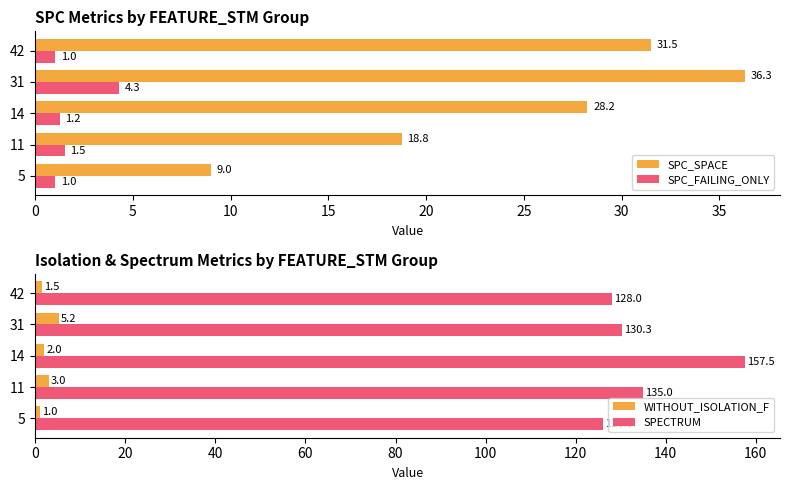

The value of SPECTRUM at 31 is 180.3. True or false?

False